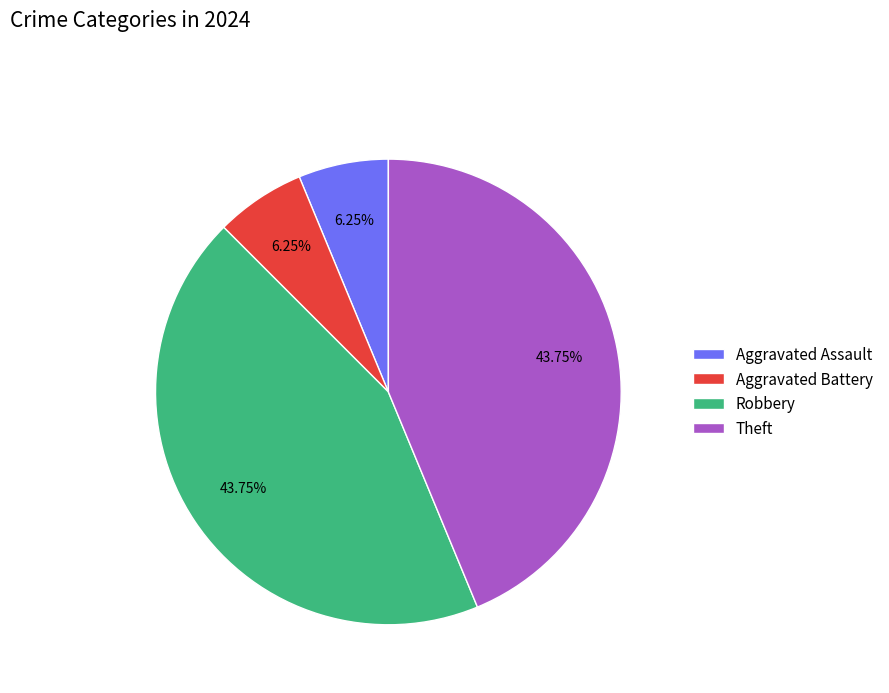

What percentage is the Theft slice, to the nearest percent?

44%